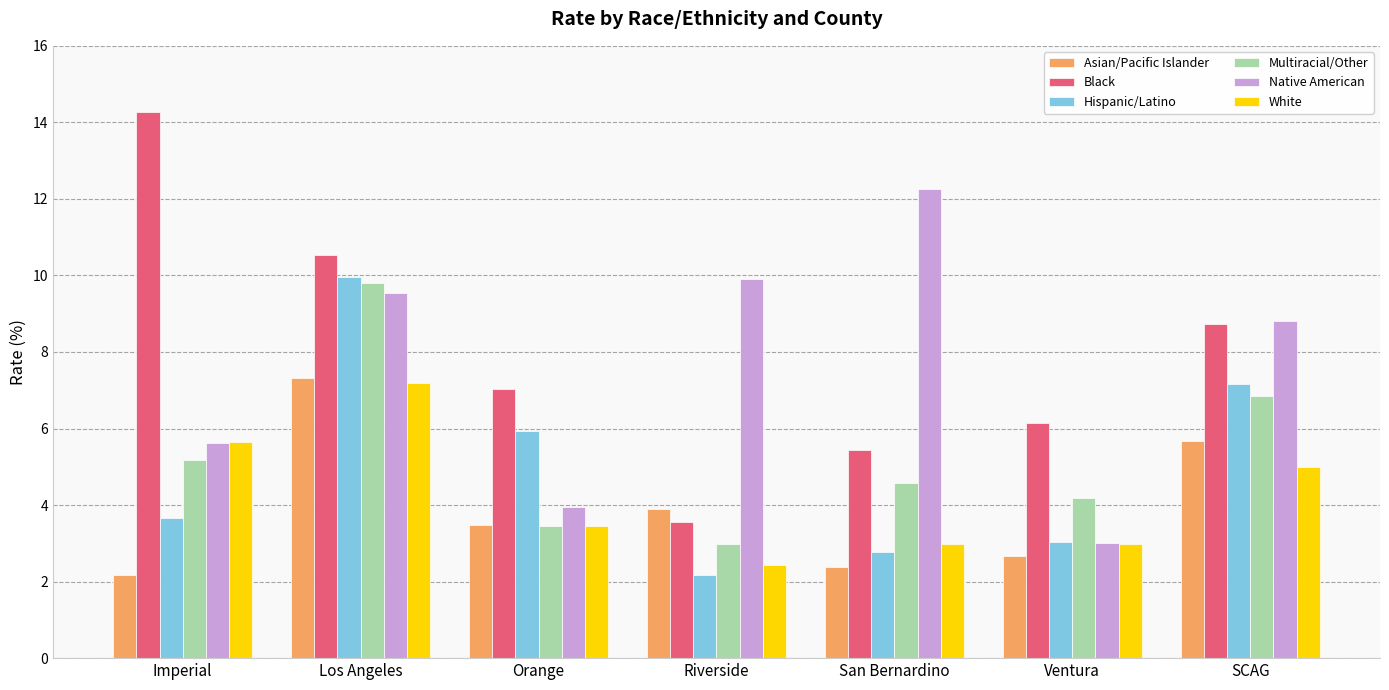

The Native American series shows 12.3 at San Bernardino. True or false?

True